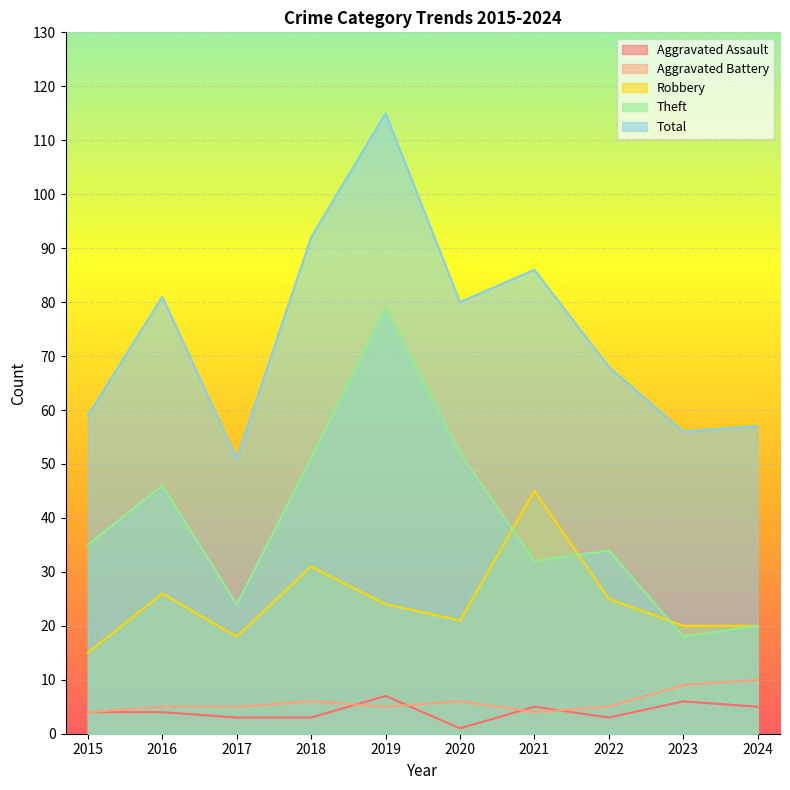

What is the difference between the second highest and minimum values in the Robbery series?

16